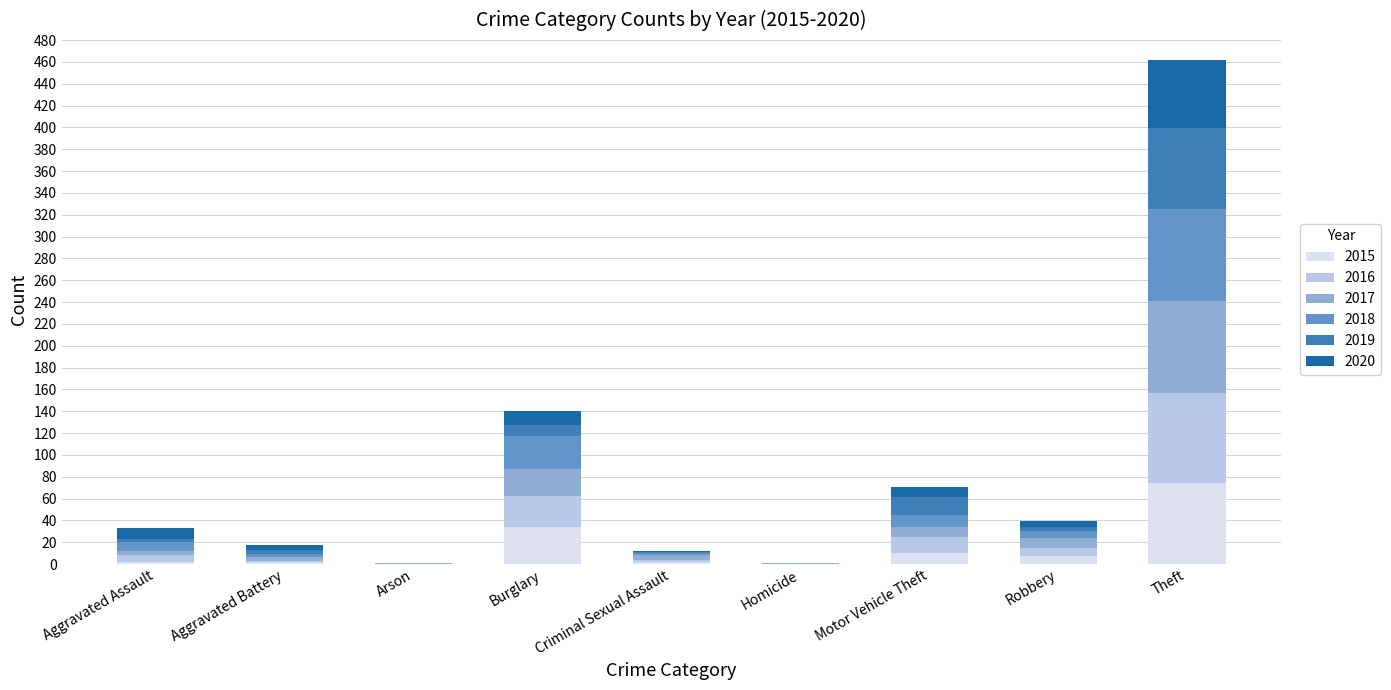

Are the bars grouped side by side (vs. stacked)?

No